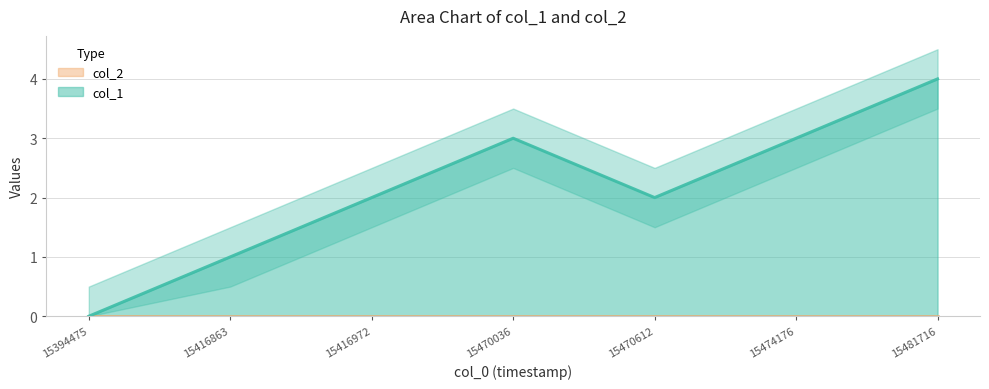

Is it true that col_1 equals 0 at 15416972?

False